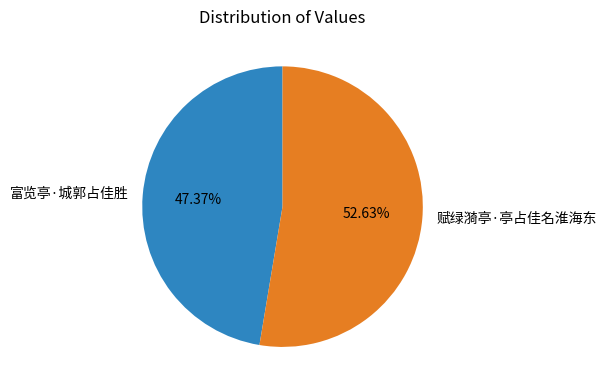

To the nearest percent, what is the difference between the 富览亭·城郭占佳胜 and 赋绿漪亭·亭占佳名淮海东 slice percentages?

5%